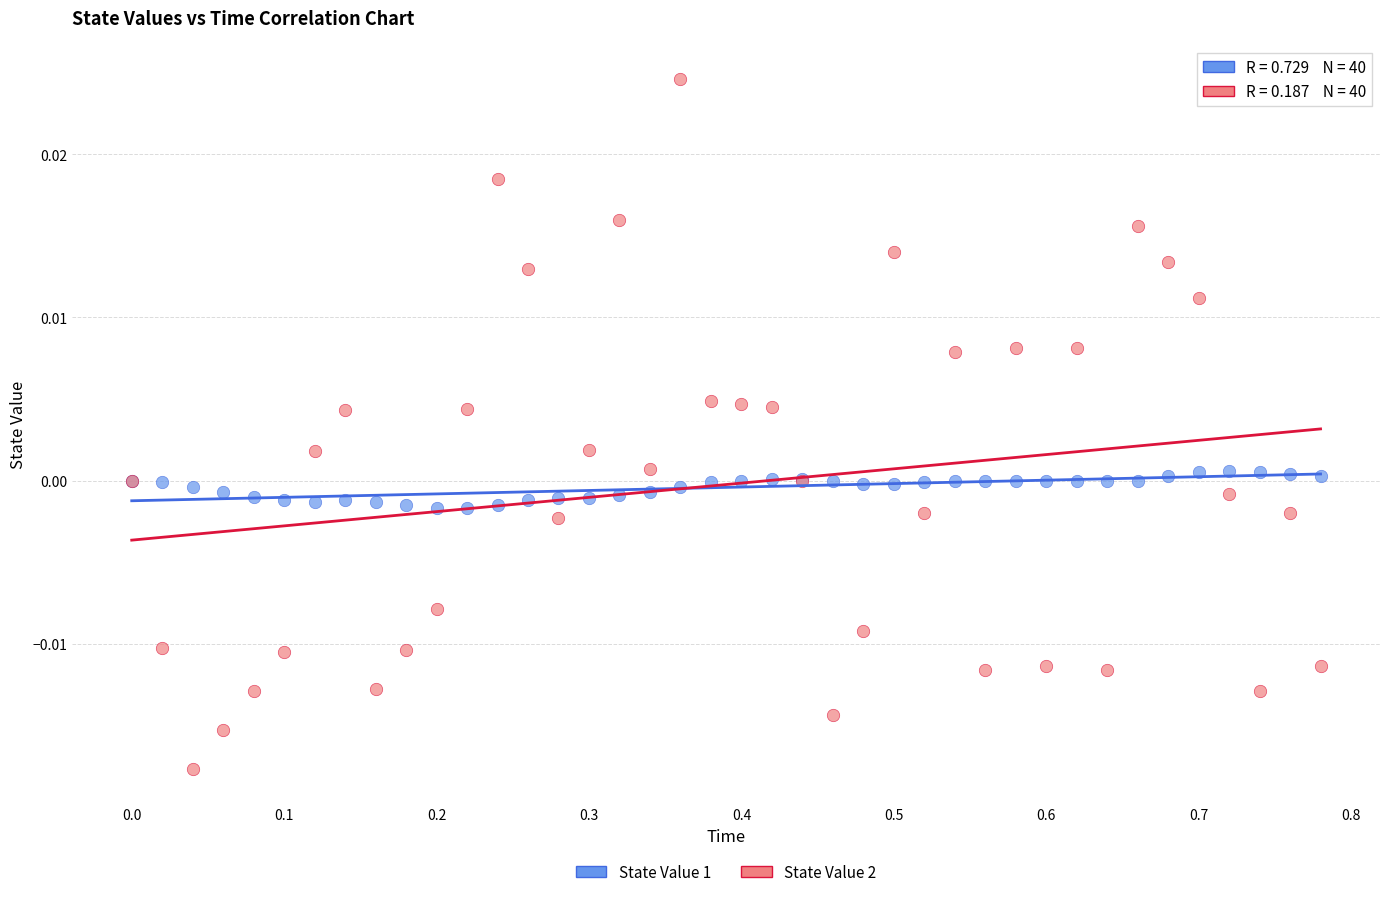

Which series contains the highest Y value?

State Value 2